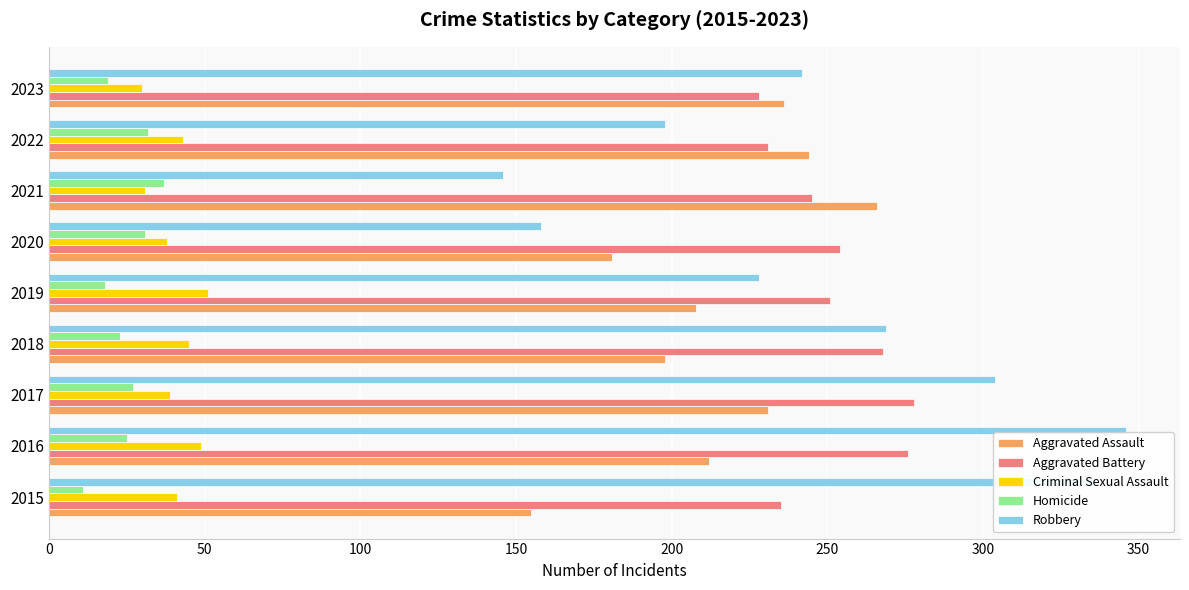

What is the sum of all Robbery values?

2227